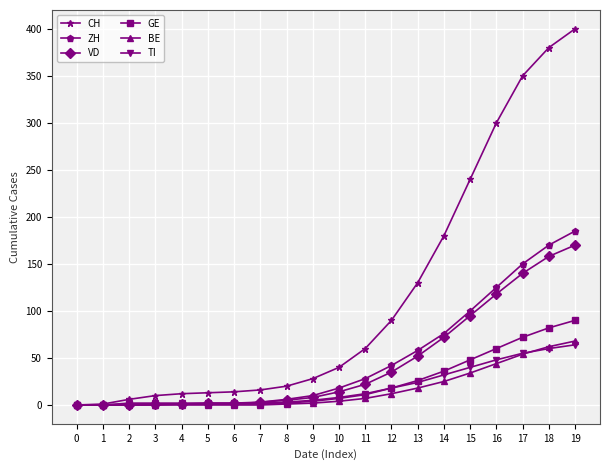

What is the sum of all BE values?

331